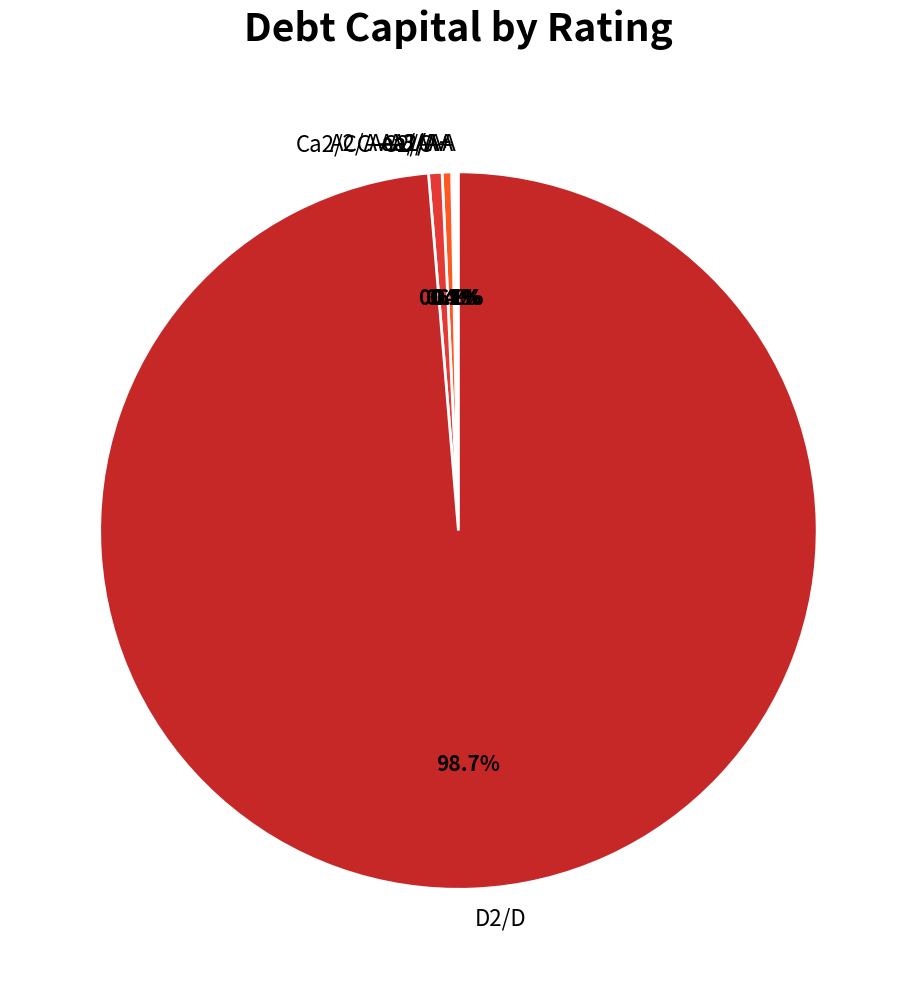

Does any single category account for the majority?

Yes